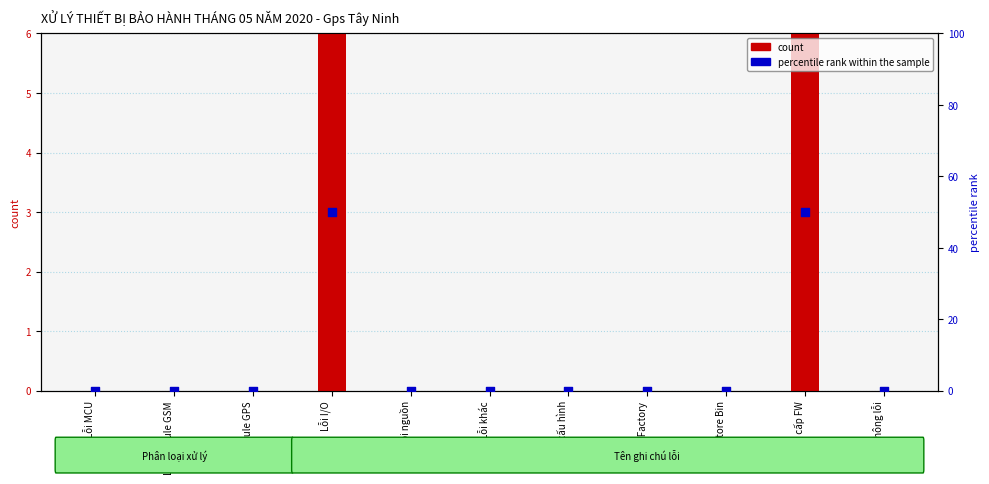

Which series contains the lowest Y value?

count